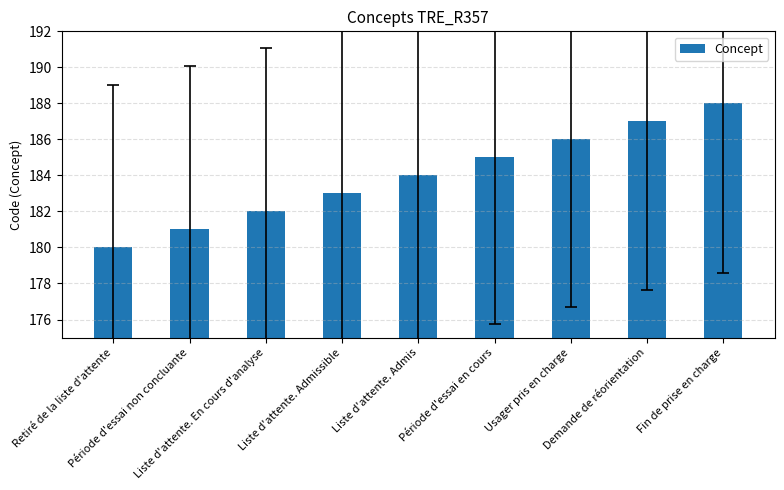

Reading left to right, list all the values displayed in this chart.

Retiré de la liste d'attente=180	Période d'essai non concluante=181	Liste d'attente. En cours d'analyse=182	Liste d'attente. Admissible=183	Liste d'attente. Admis=184	Période d'essai en cours=185	Usager pris en charge=186	Demande de réorientation=187	Fin de prise en charge=188